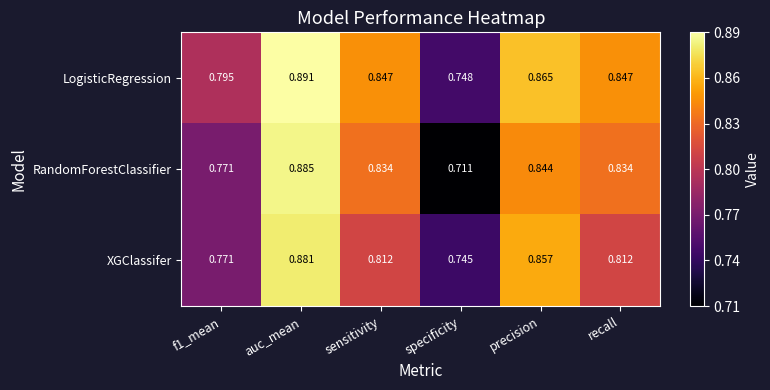

Rank the series by their maximum value, from highest to lowest.

LogisticRegression, RandomForestClassifier, XGClassifer